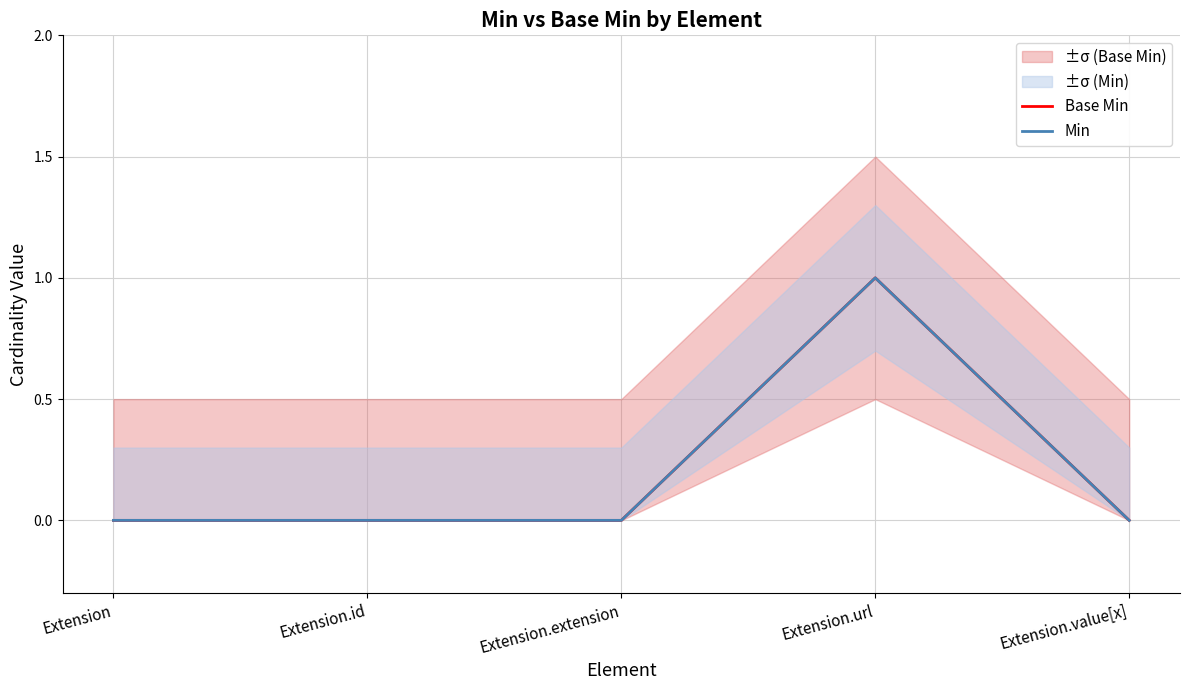

In Min, how many points are higher than both neighbors (excluding endpoints)?

1